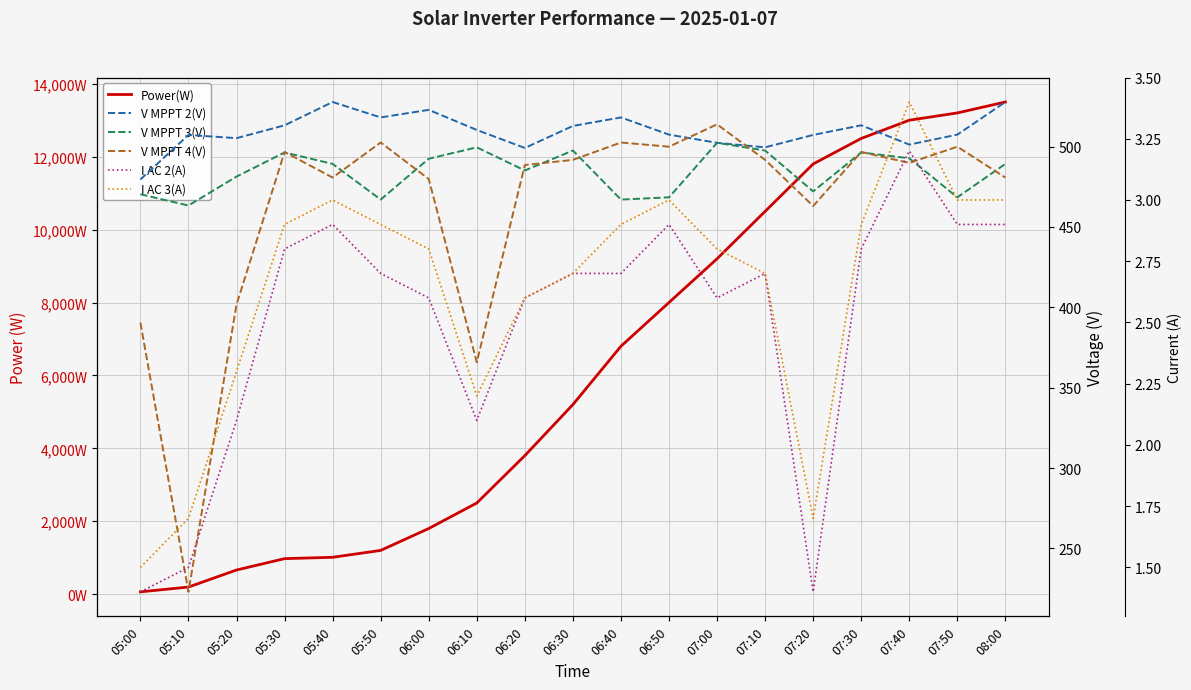

What is the label of the 13th point from the right?

06:00